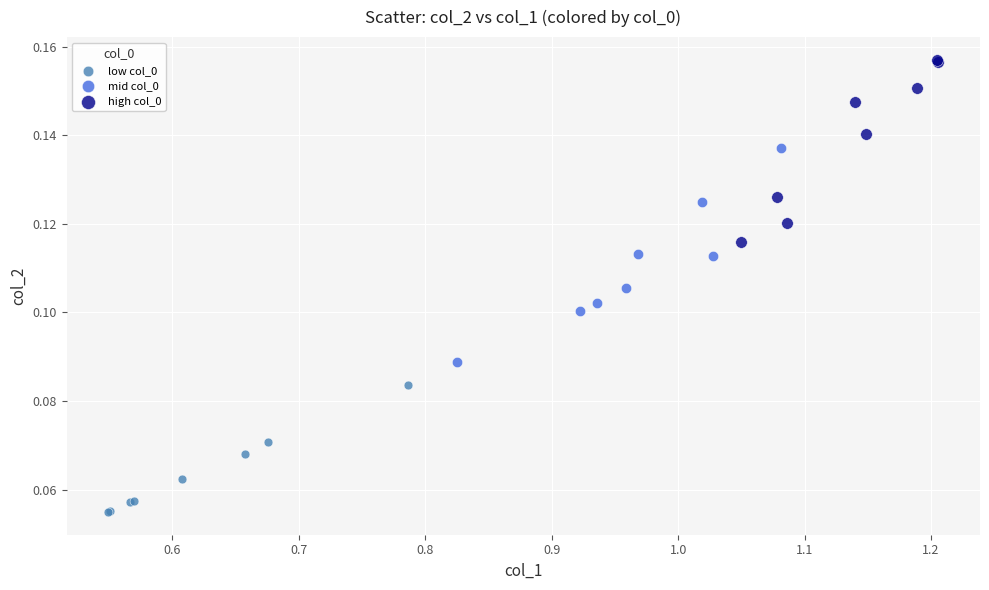

Which series reaches the minimum Y coordinate?

low col_0